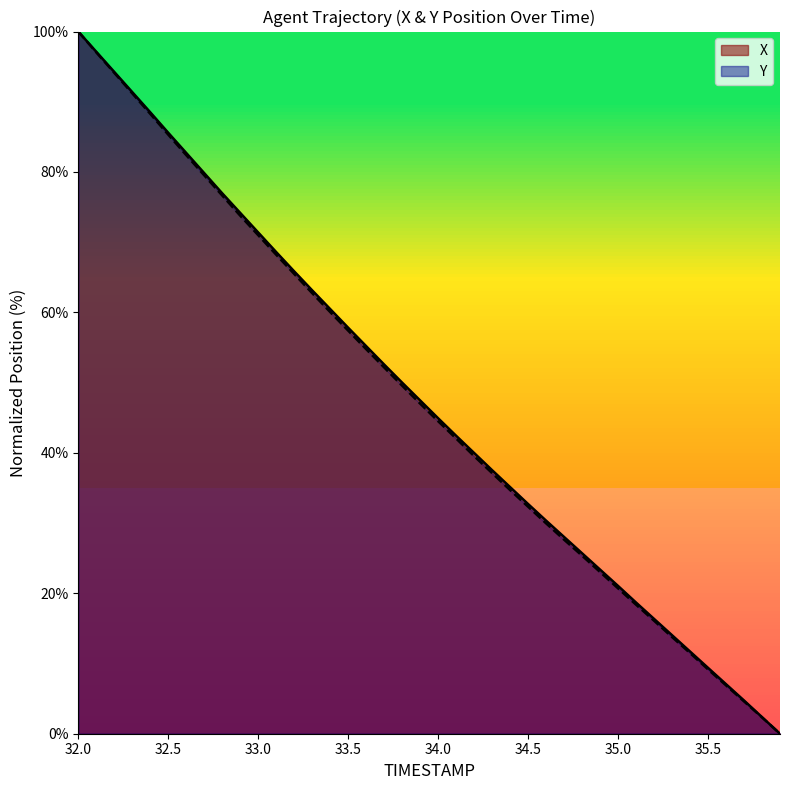

What is the difference between the second highest and second lowest values in the X series?

94.8